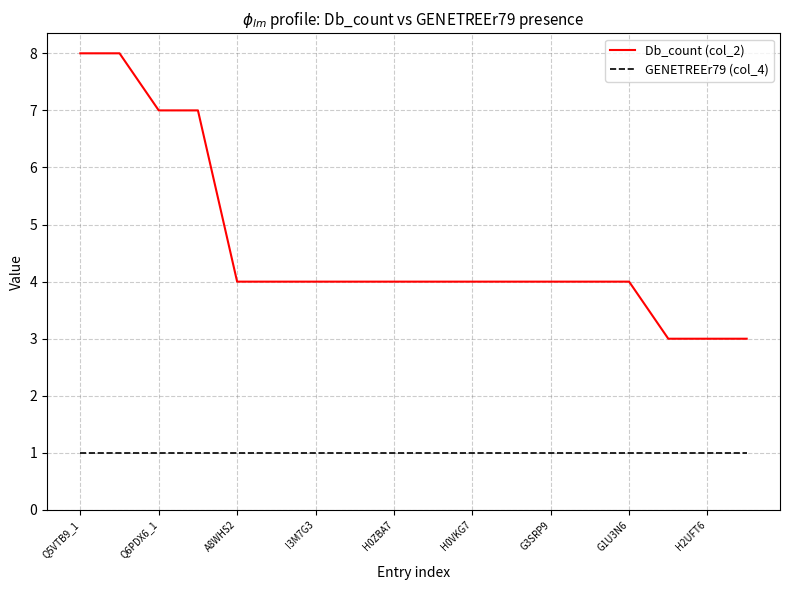

True or false: Db_count (col_2) and GENETREEr79 (col_4) cross at least once.

False